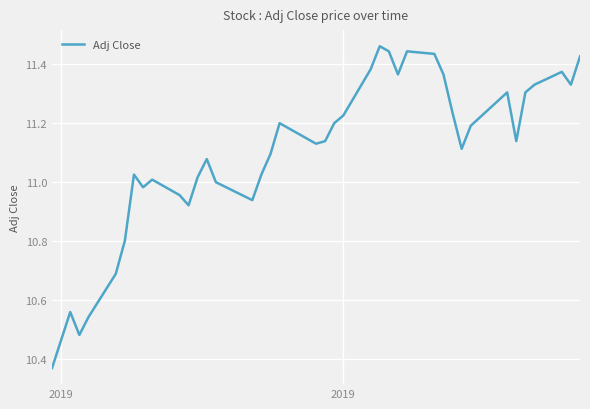

What is the difference between the maximum and minimum values?

1.1